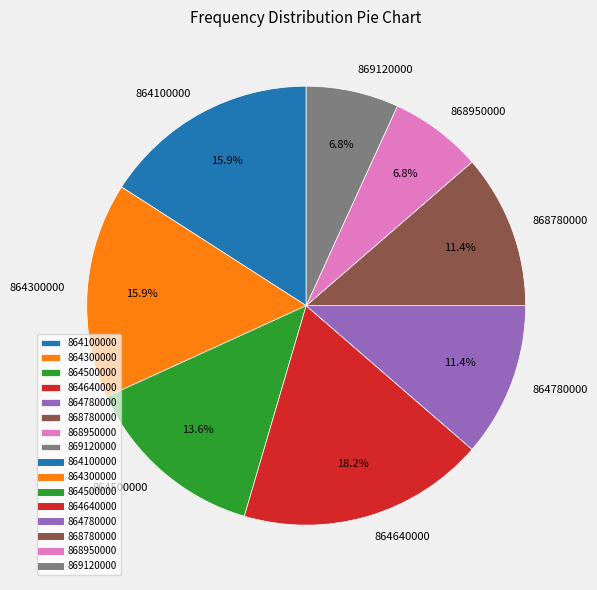

Which category has the biggest portion of the pie?

864640000